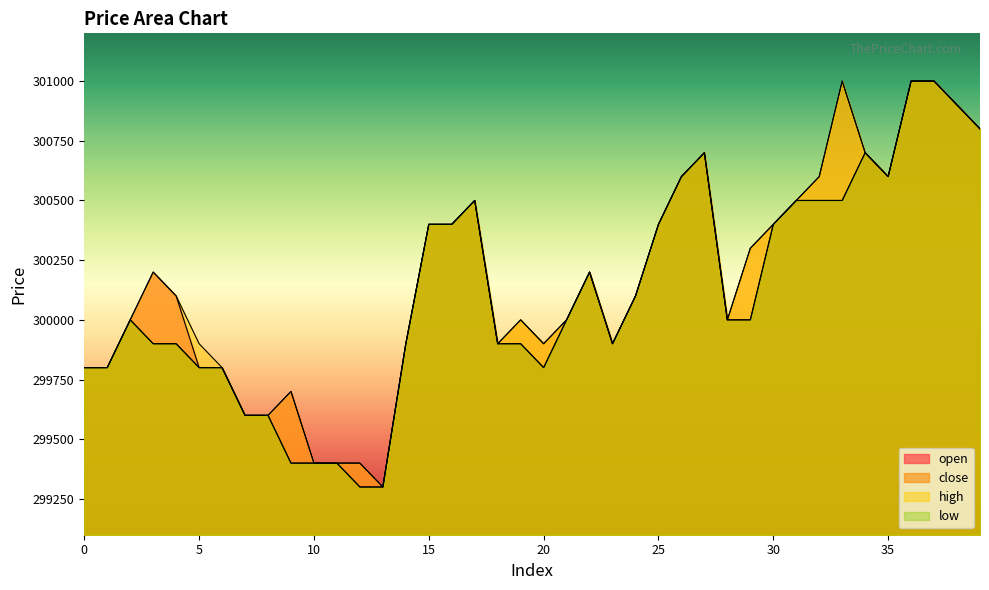

Reading left to right, what are all the values shown in this chart?

open: 299800	299800	300000	300200	300100	299800	299800	299600	299600	299700	299400	299400	299400	299300	299900	300400	300400	300500	299900	299900	299800	300000	300200	299900	300100	300400	300600	300700	300000	300000	300400	300500	300500	300500	300700	300600	301000	301000	300900	300800
close: 299800	299800	300000	299900	299900	299800	299800	299600	299600	299400	299400	299400	299300	299300	299900	300400	300400	300500	299900	300000	299900	300000	300200	299900	300100	300400	300600	300700	300000	300300	300400	300500	300600	301000	300700	300600	301000	301000	300900	300800
high: 299800	299800	300000	300200	300100	299900	299800	299600	299600	299700	299400	299400	299400	299300	299900	300400	300400	300500	299900	300000	299900	300000	300200	299900	300100	300400	300600	300700	300000	300300	300400	300500	300600	301000	300700	300600	301000	301000	300900	300800
low: 299800	299800	300000	299900	299900	299800	299800	299600	299600	299400	299400	299400	299300	299300	299900	300400	300400	300500	299900	299900	299800	300000	300200	299900	300100	300400	300600	300700	300000	300000	300400	300500	300500	300500	300700	300600	301000	301000	300900	300800